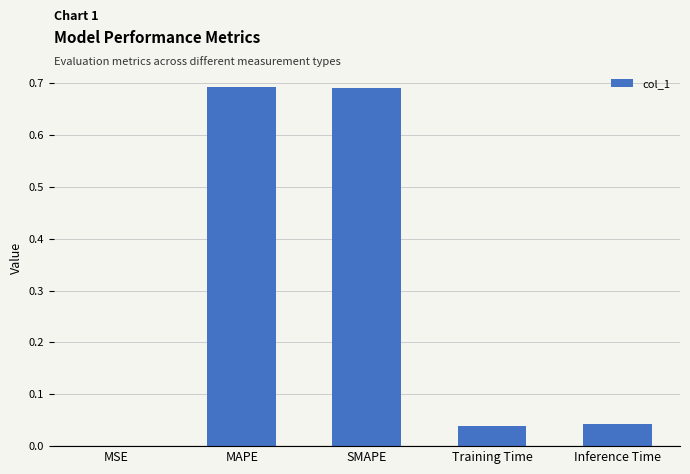

Which has a higher value, SMAPE or MSE?

SMAPE